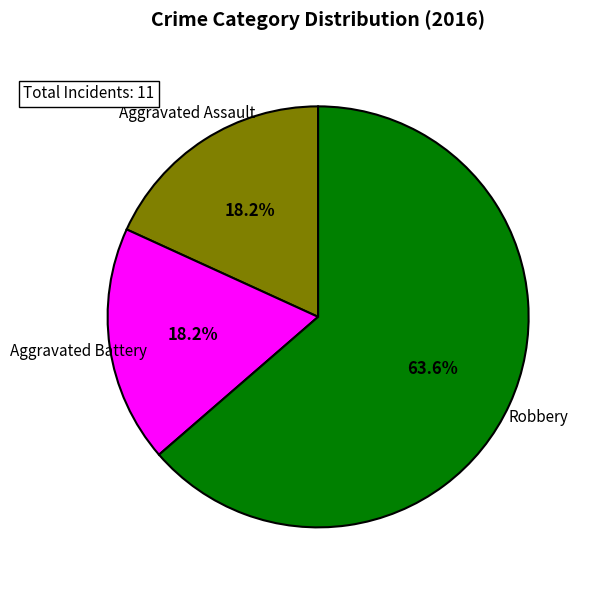

Is there any slice that represents more than half of the pie?

Yes